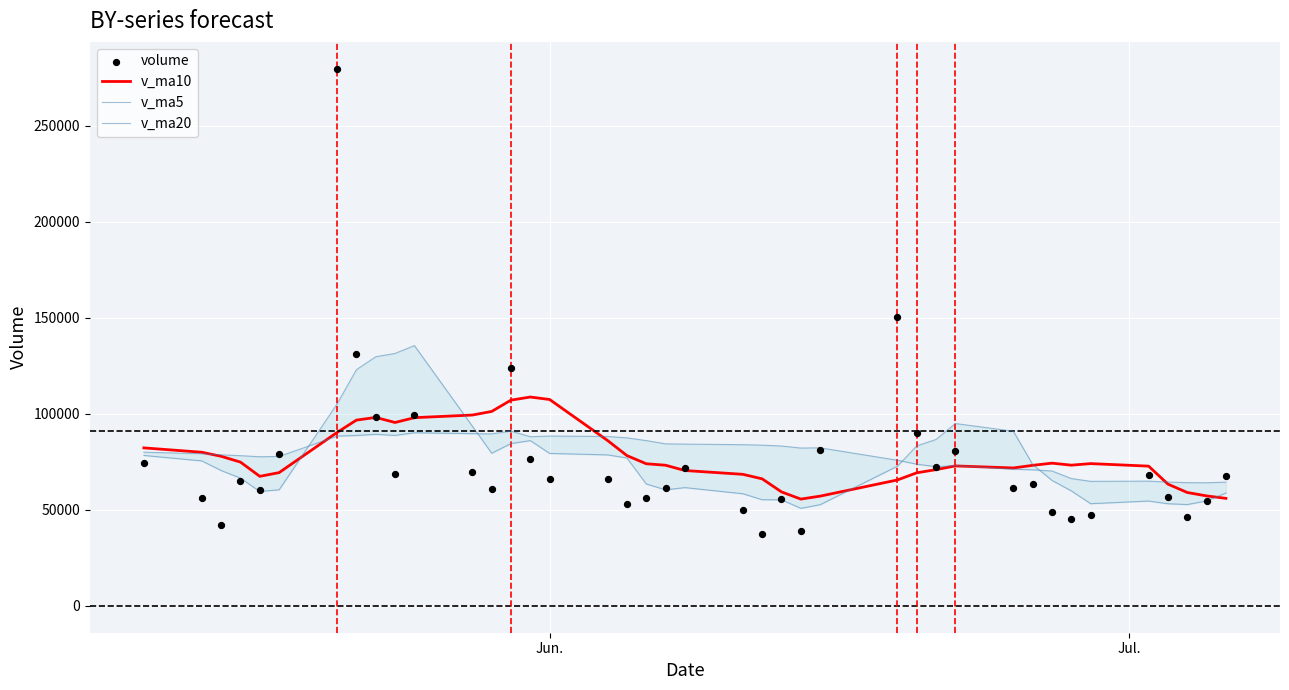

Which series has the largest Y range (max minus min)?

volume